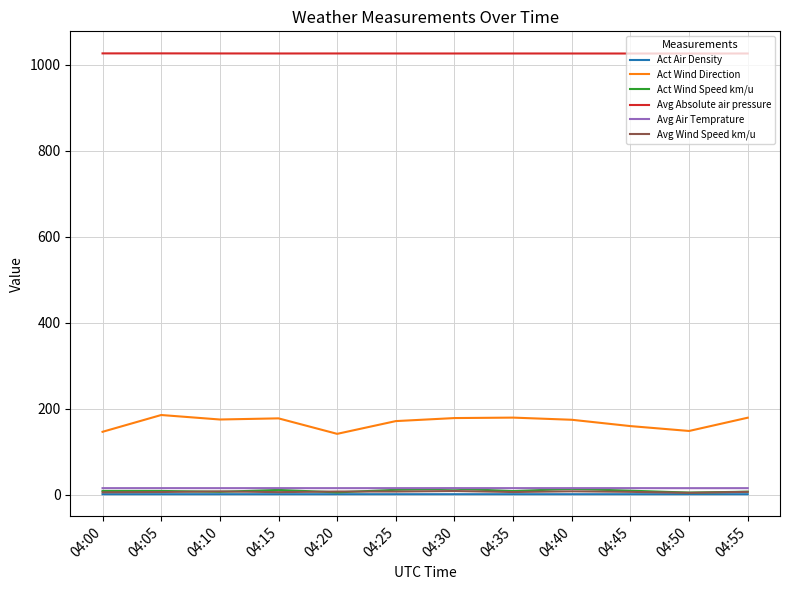

What is the highest value of the Avg Absolute air pressure series?

1025.9